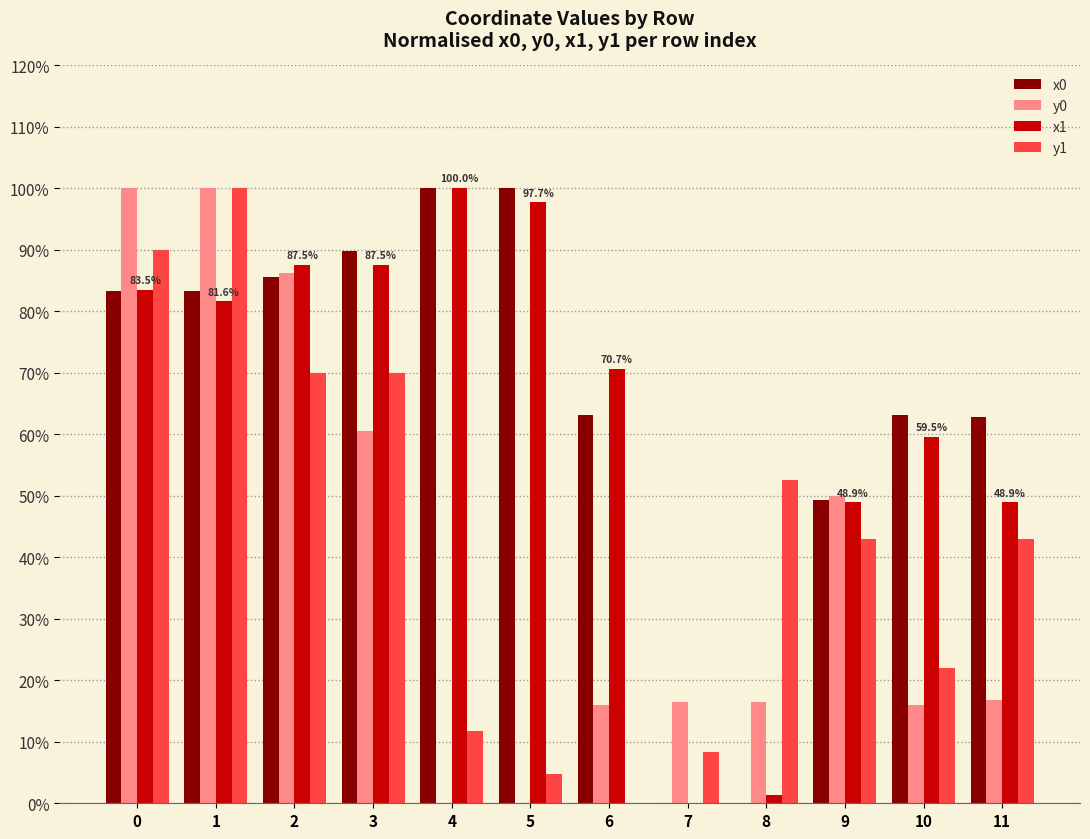

How many series are shown in this chart?

4